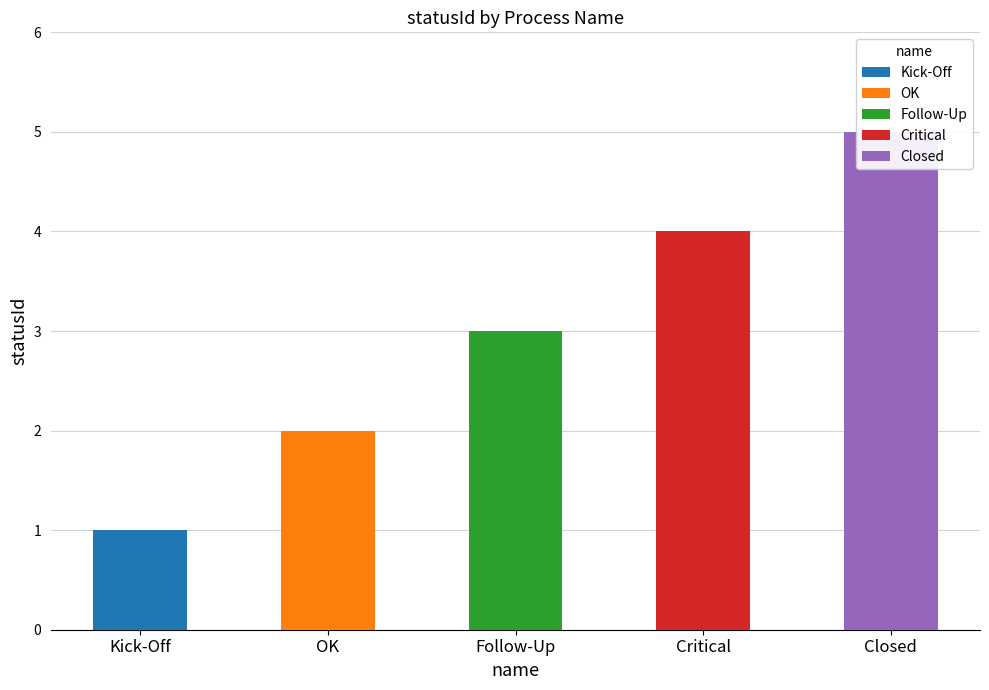

What is the approximate value at Kick-Off?

1